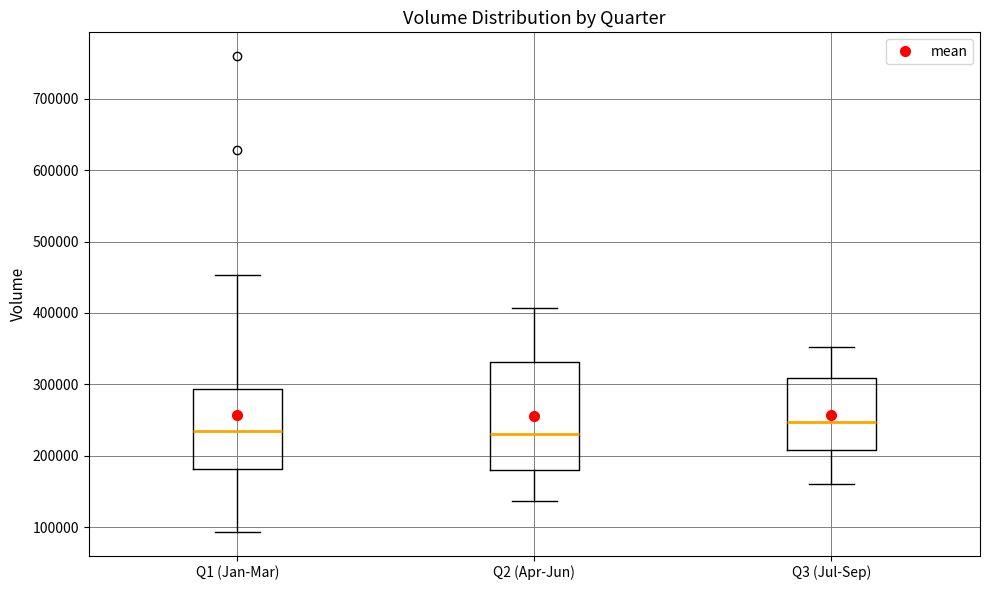

Which box is the tallest, from its lower edge to its upper edge?

Q2 (Apr-Jun)